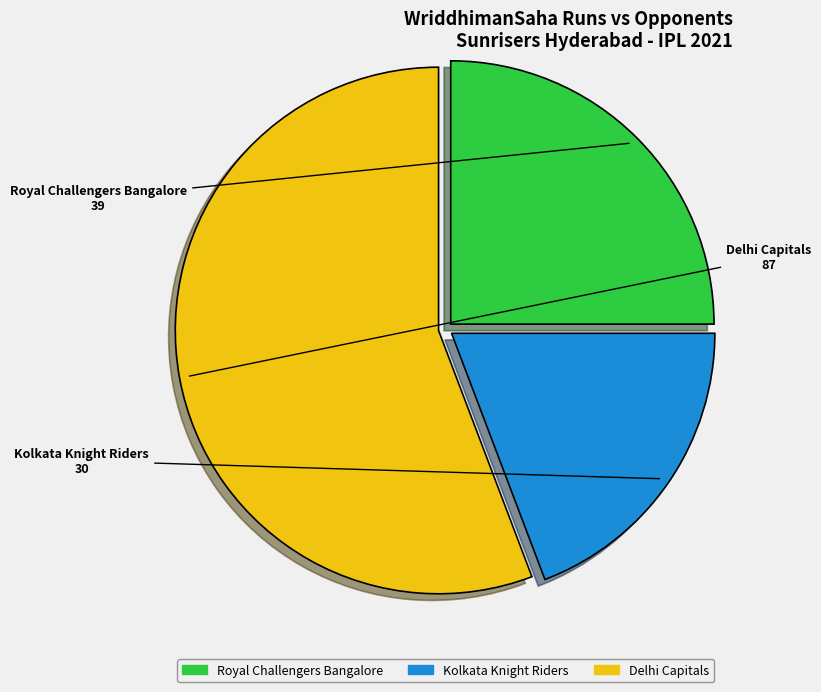

Count the number of slices in the pie.

3